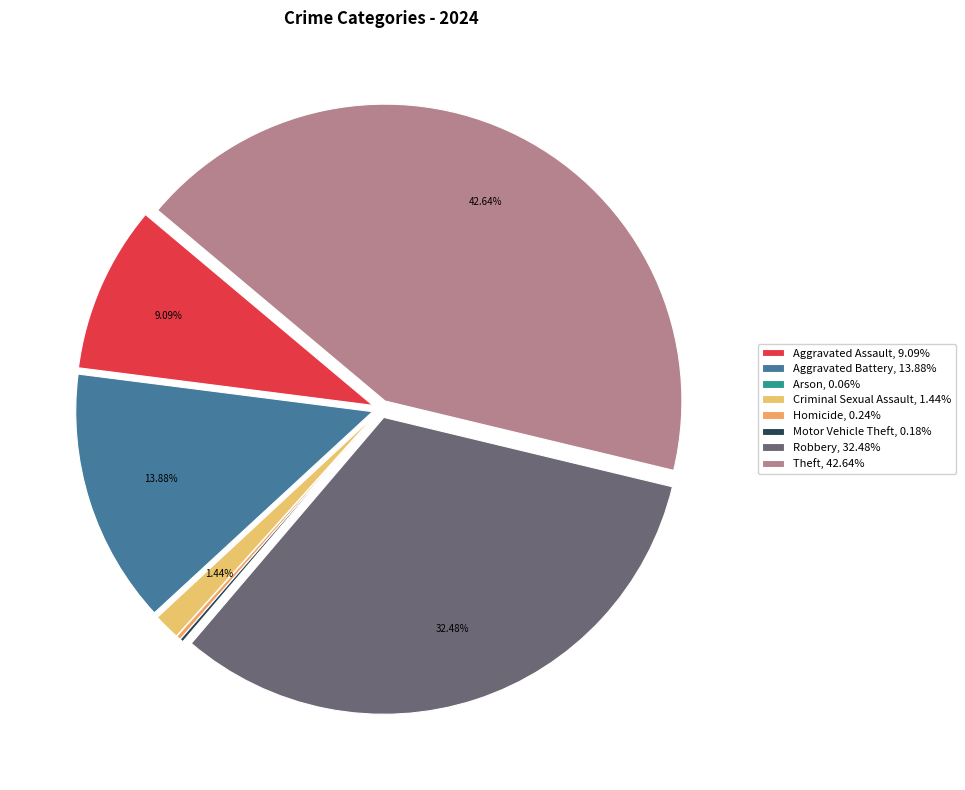

To the nearest percent, what percentage of the pie is Aggravated Battery?

14%